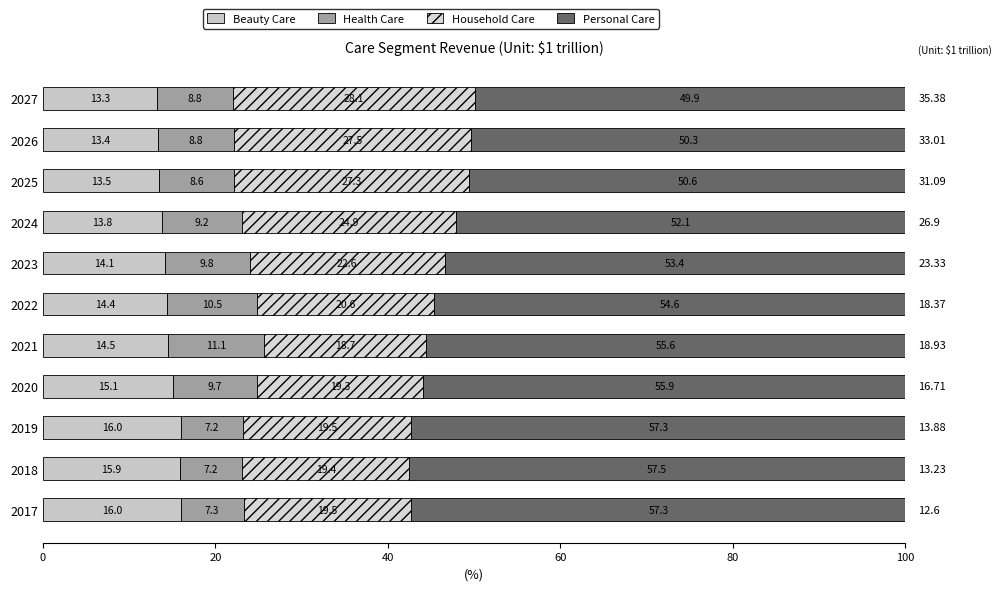

How many distinct data groups are displayed?

4